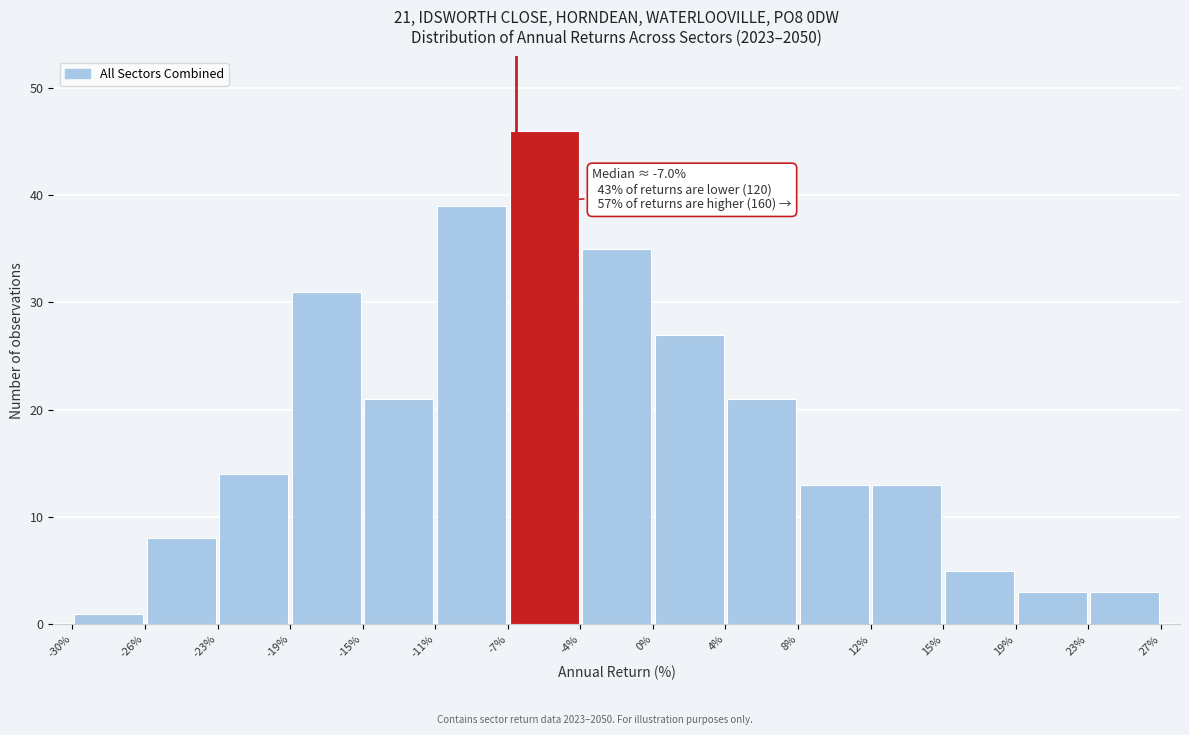

Which range on the x-axis has the tallest bar?

-7% to -4%